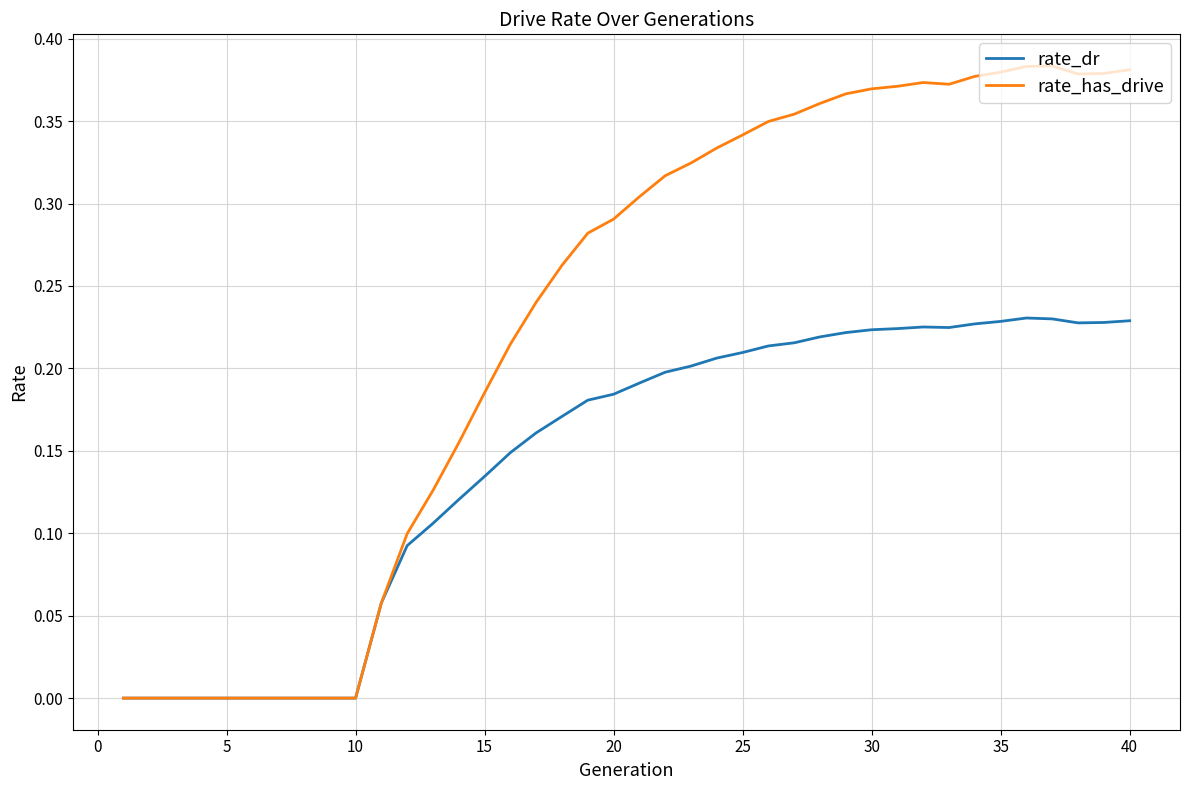

Which series has the largest total across all categories?

rate_has_drive